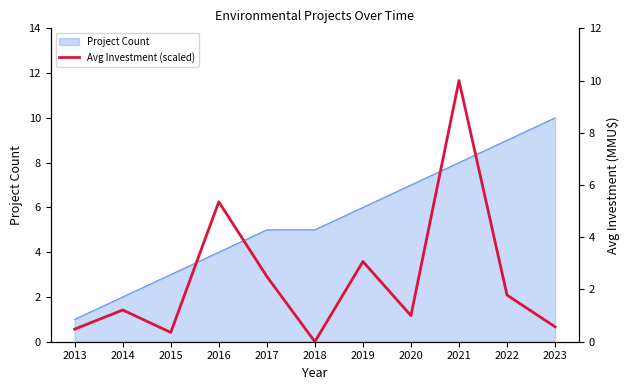

At which category does the data reach its first local valley?

2015